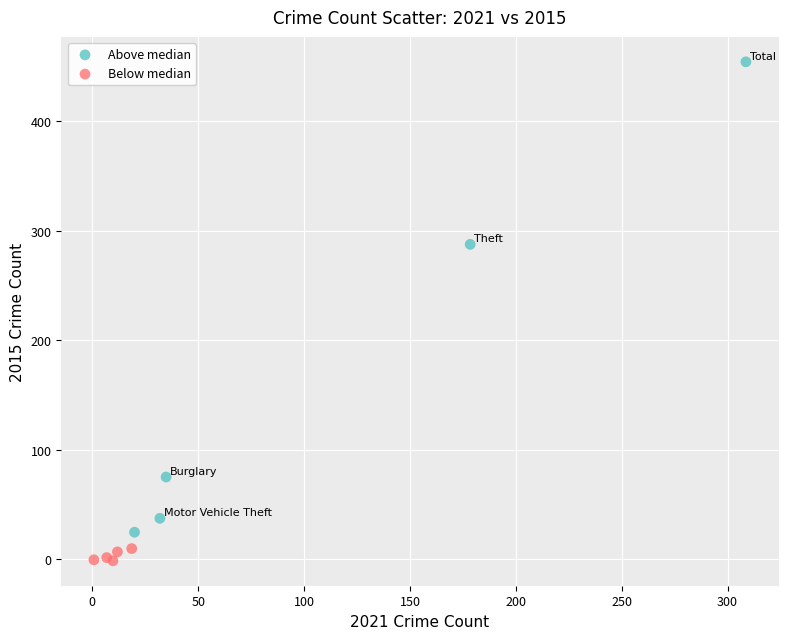

Which series reaches the minimum Y coordinate?

Below median